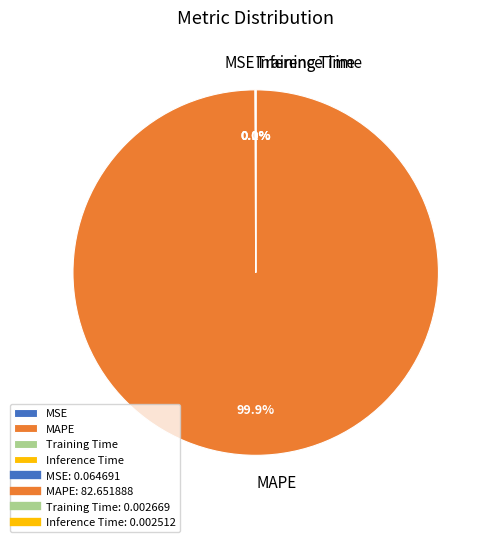

Which slice represents more than half of the pie?

MAPE